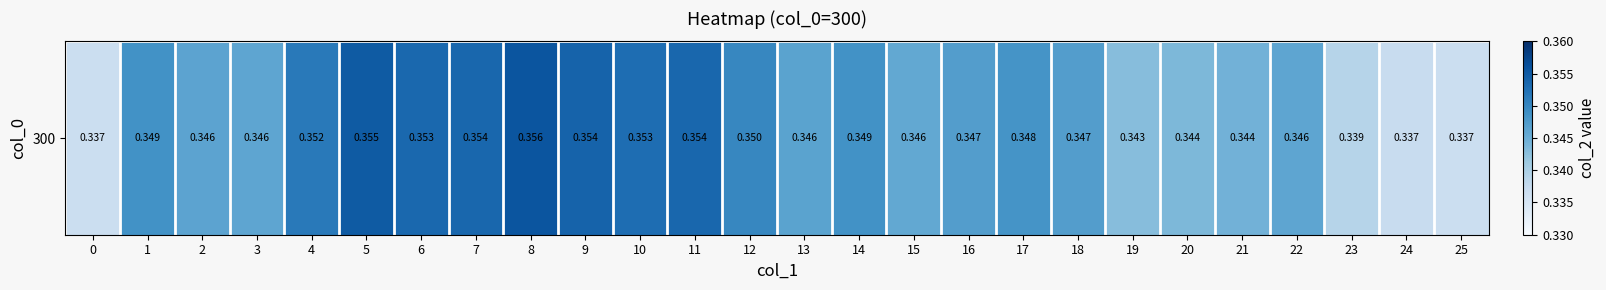

Reading left to right, extract all data points from this chart.

0=0.3	1=0.3	2=0.3	3=0.3	4=0.4	5=0.4	6=0.4	7=0.4	8=0.4	9=0.4	10=0.4	11=0.4	12=0.3	13=0.3	14=0.3	15=0.3	16=0.3	17=0.3	18=0.3	19=0.3	20=0.3	21=0.3	22=0.3	23=0.3	24=0.3	25=0.3